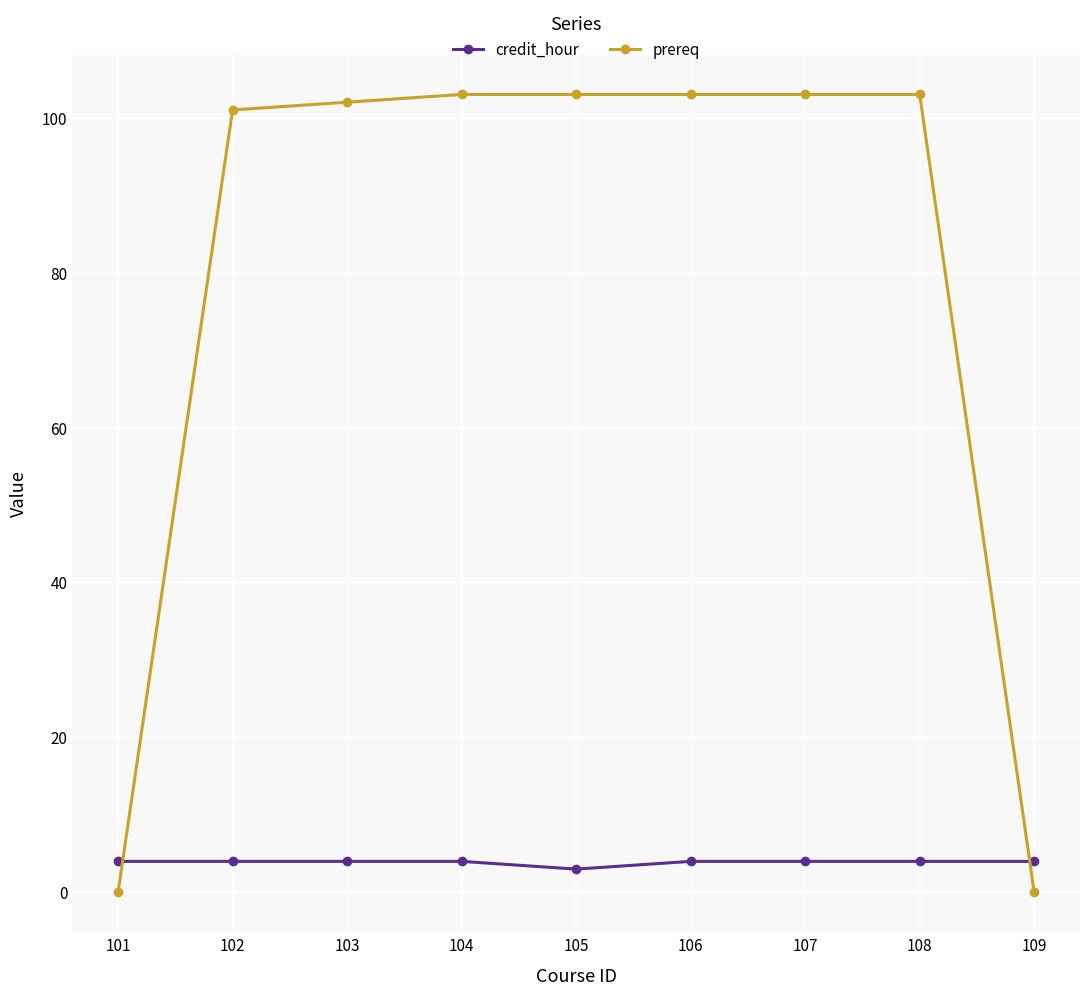

List the series in order of their overall mean, lowest first.

credit_hour, prereq